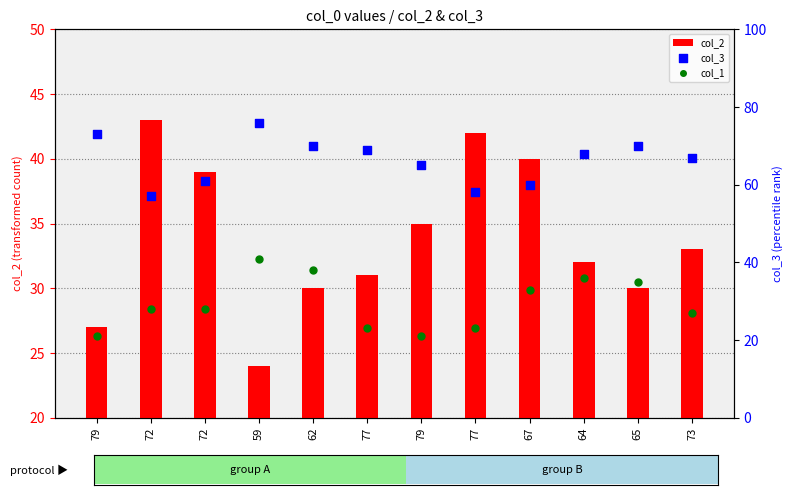

Which series contains the lowest Y value?

col_1